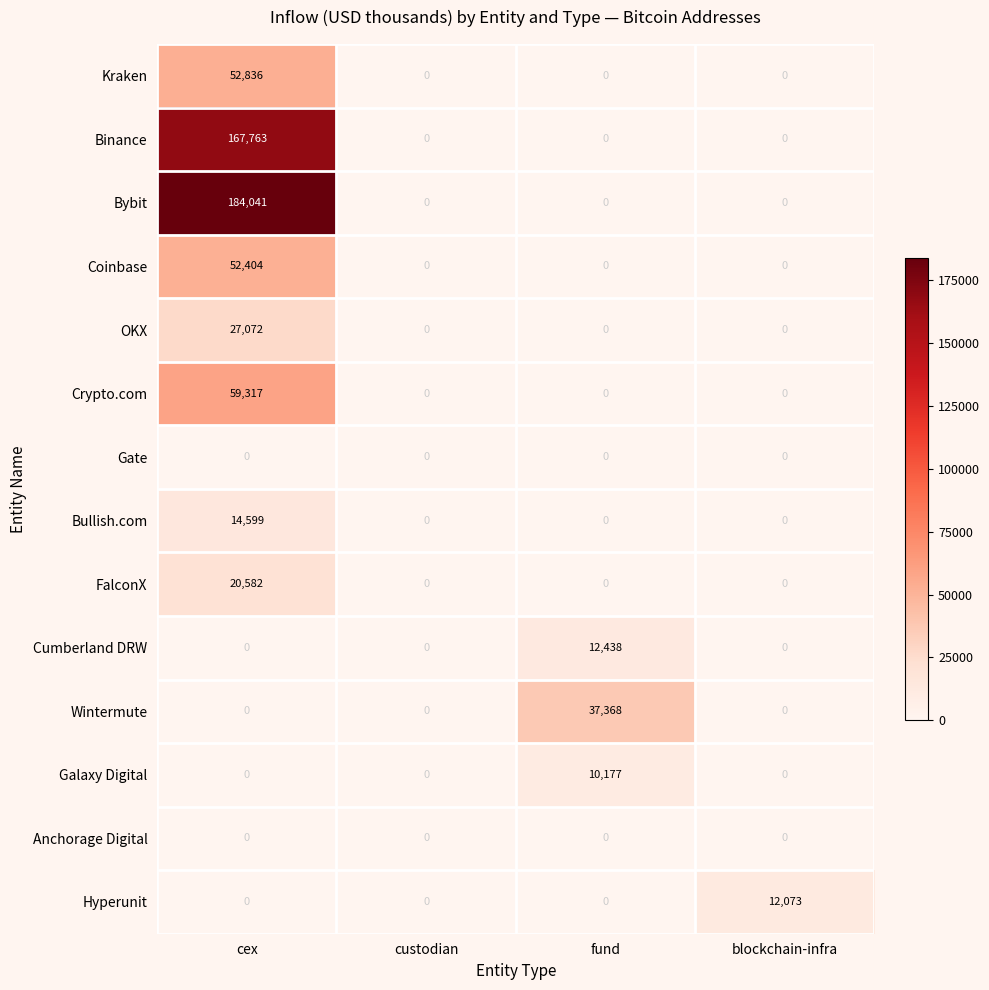

What is the highest value of the Bybit series?

184041